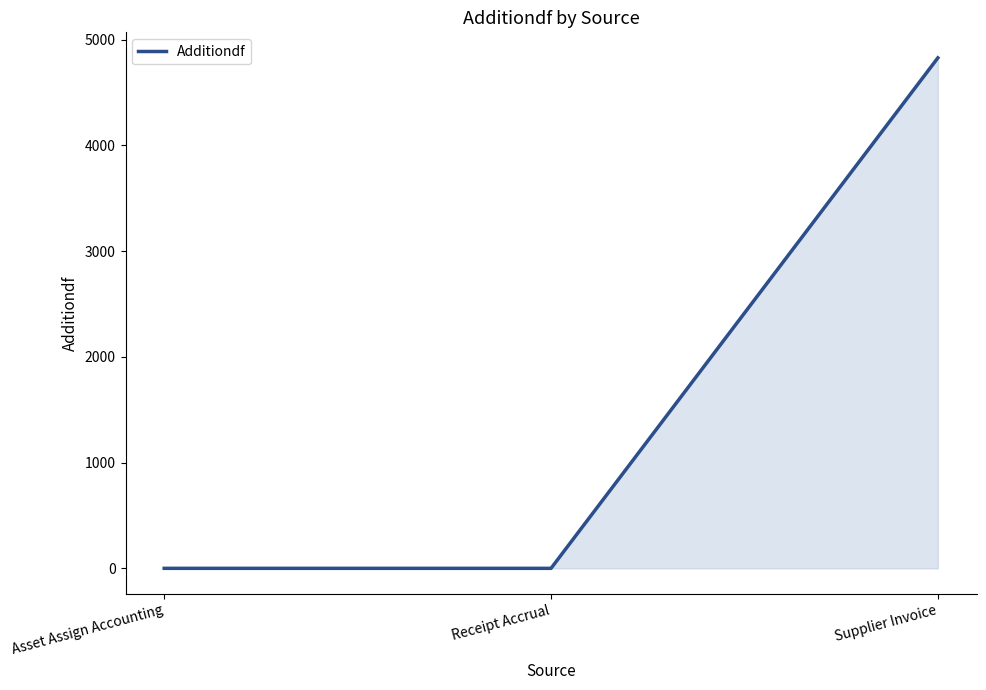

What is the greatest value displayed?

4827.5